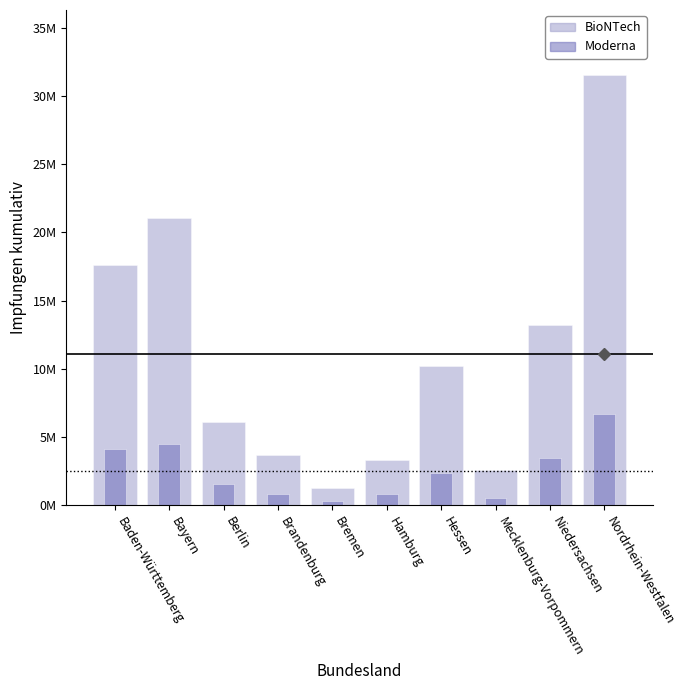

What is the label of the 7th bar from the left?

Hessen